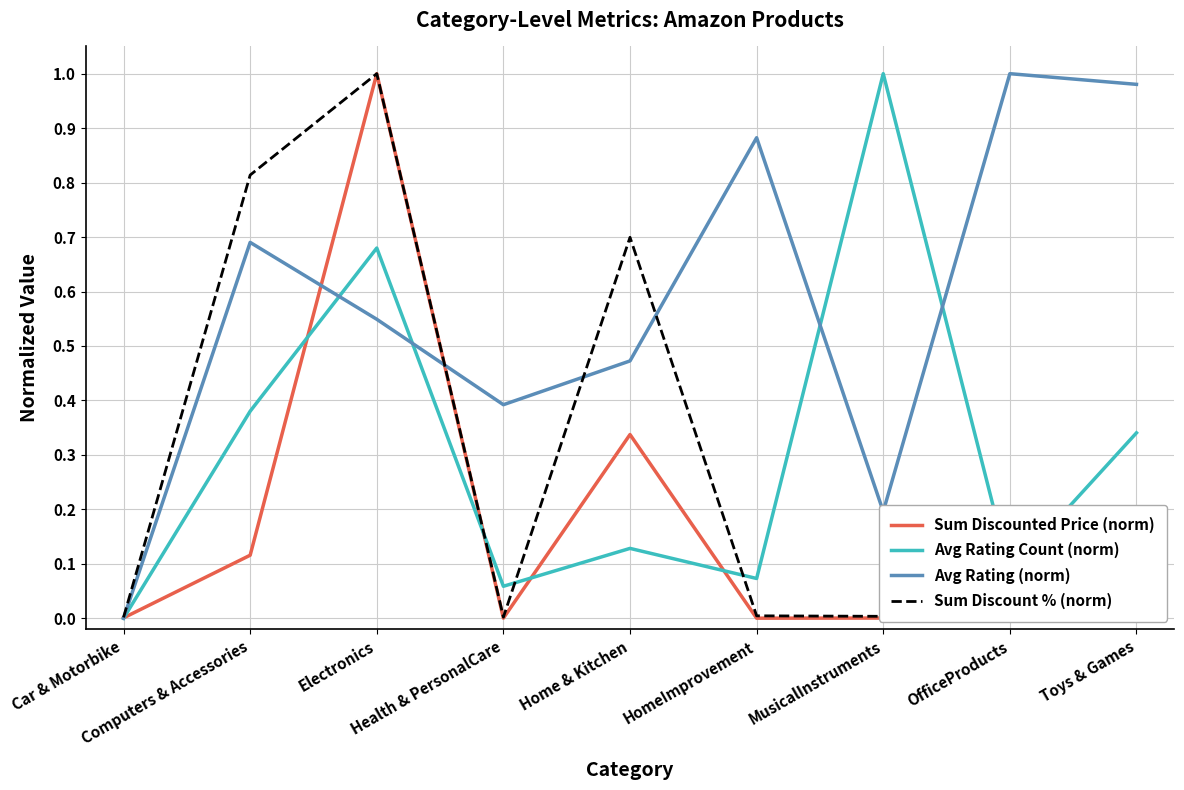

What is the label of the 5th point from the left?

Home & Kitchen